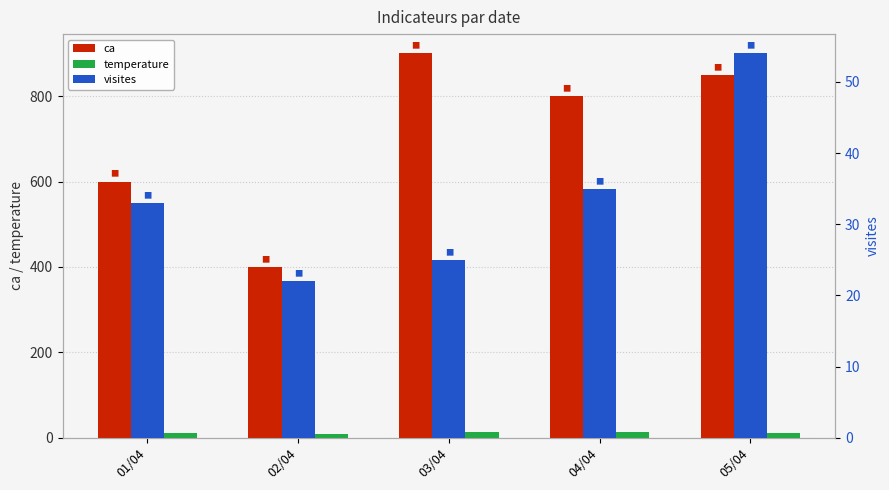

Does the chart contain any negative values?

No